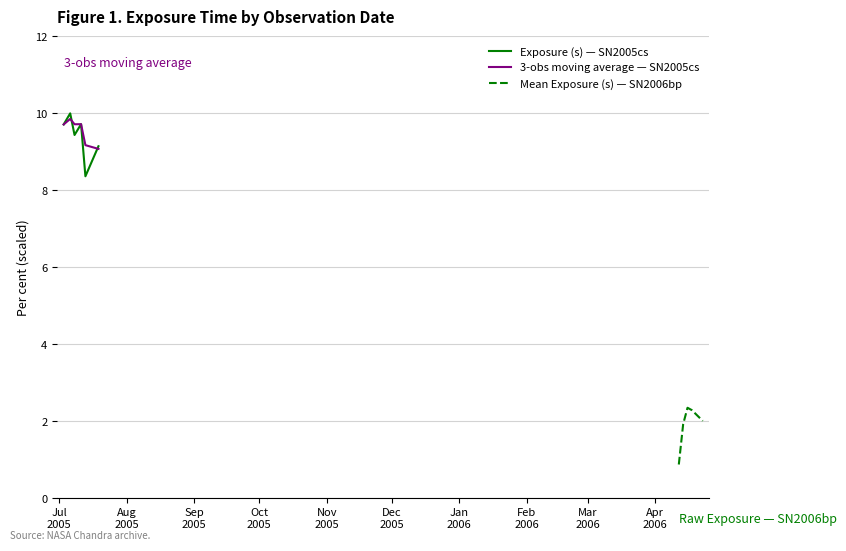

What is the maximum value for Exposure (s) — SN2005cs?

10.0